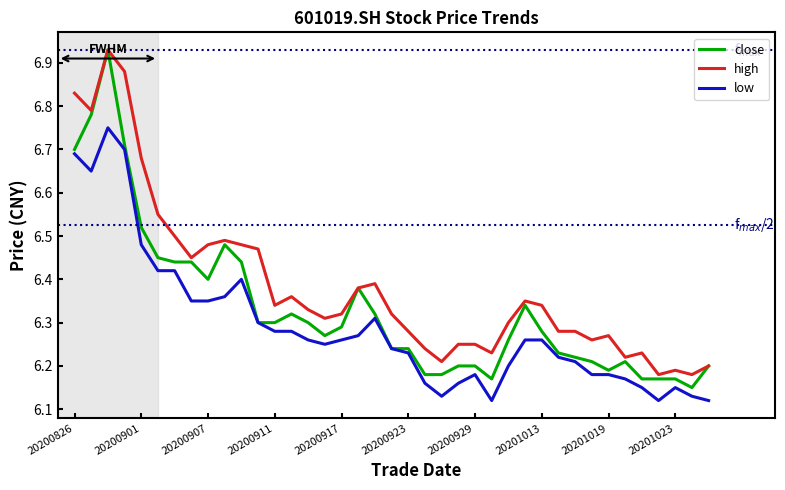

True or false: high and low intersect in this chart.

False